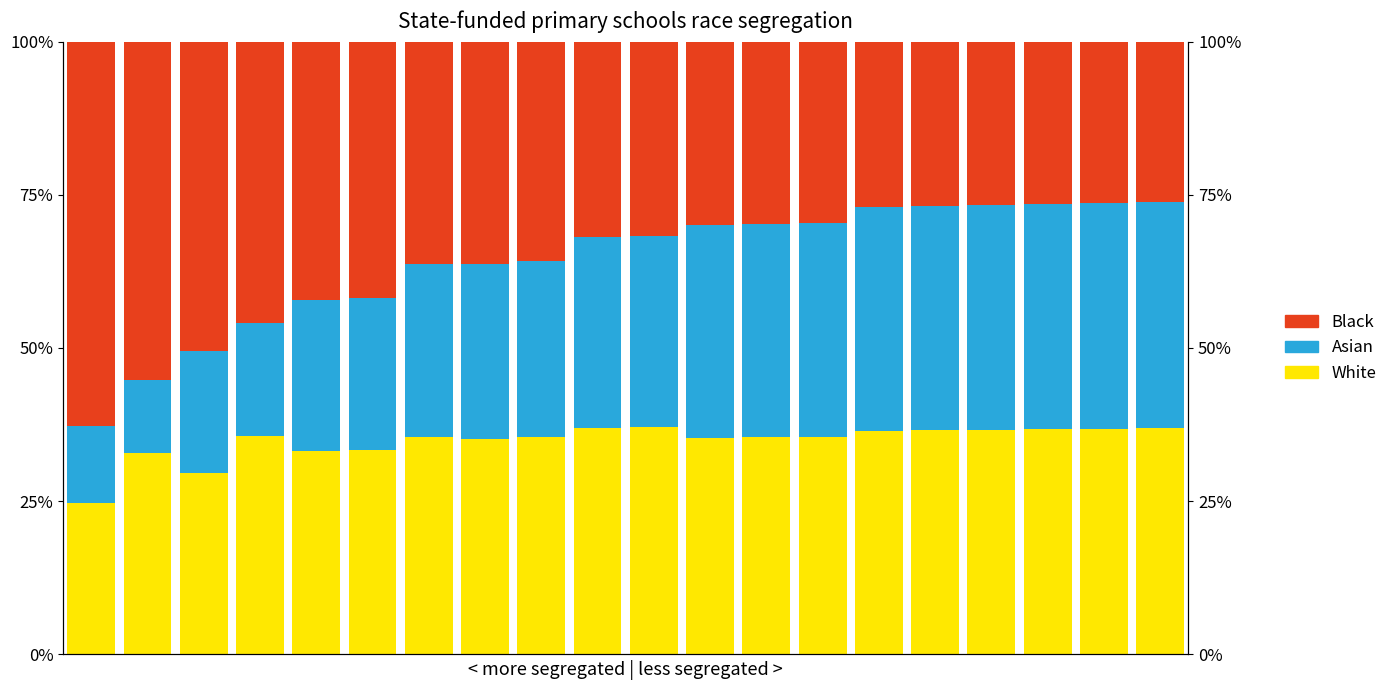

Which series changed the most between 4 and 7?

Black